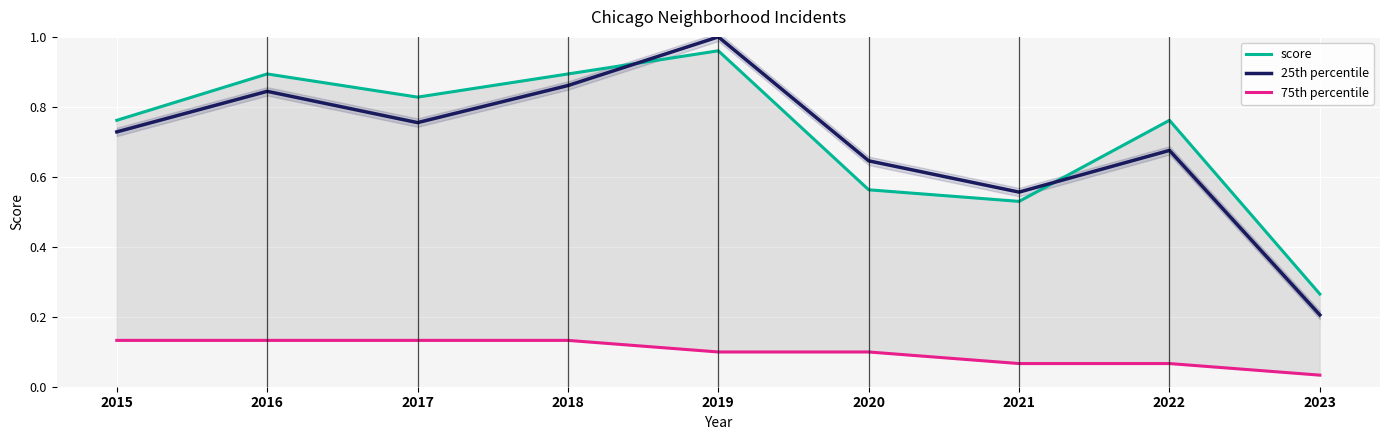

What is the average value of the score series?

0.7